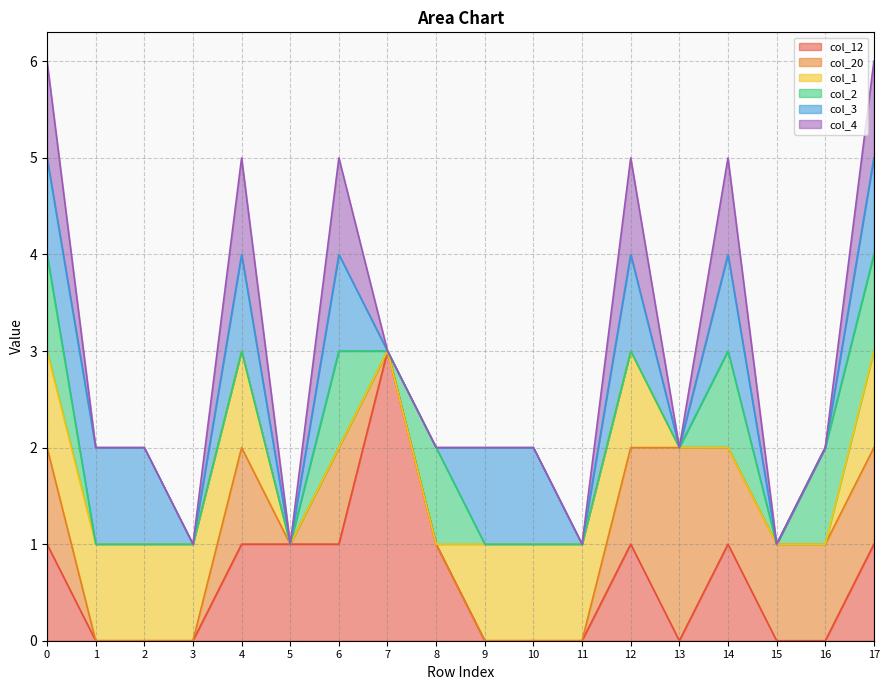

How many data points does each series have?

18